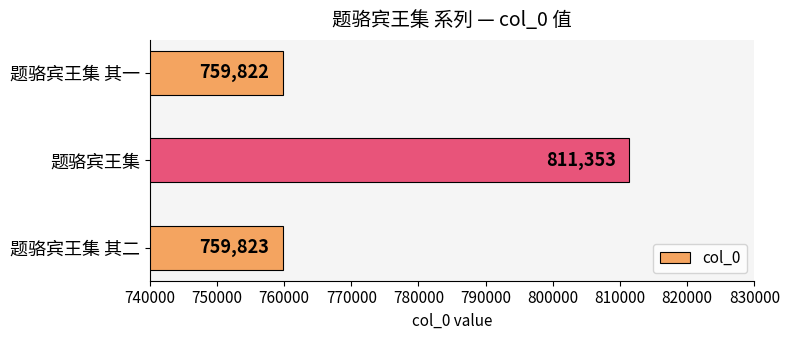

List the labels in order of value, largest first.

题骆宾王集, 题骆宾王集 其二, 题骆宾王集 其一